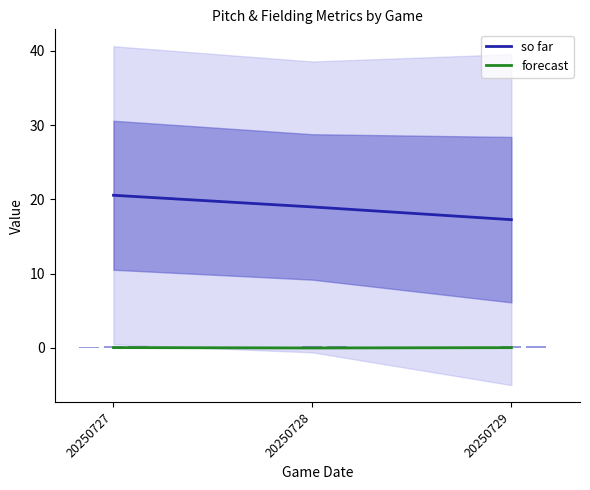

List the labels in order of so far value, smallest first.

20250729, 20250728, 20250727